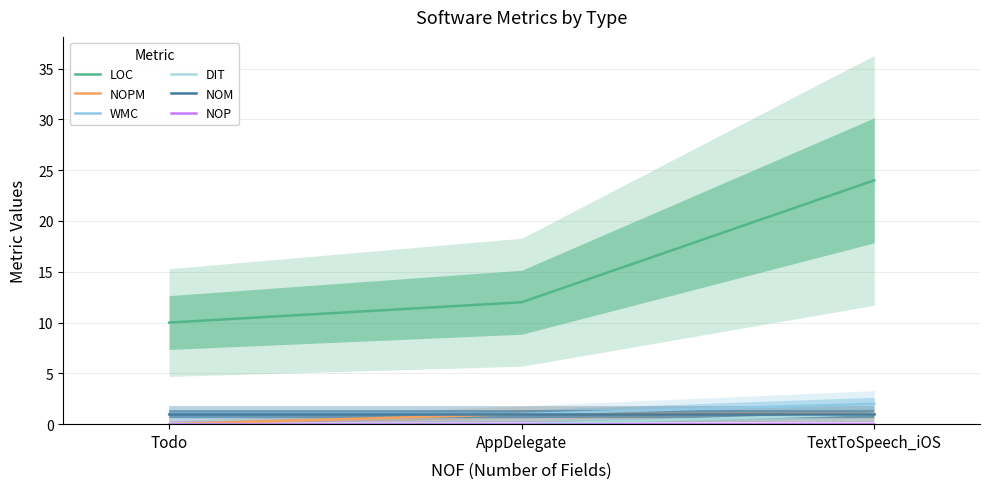

What is the spread (max minus min) of values at AppDelegate?

12